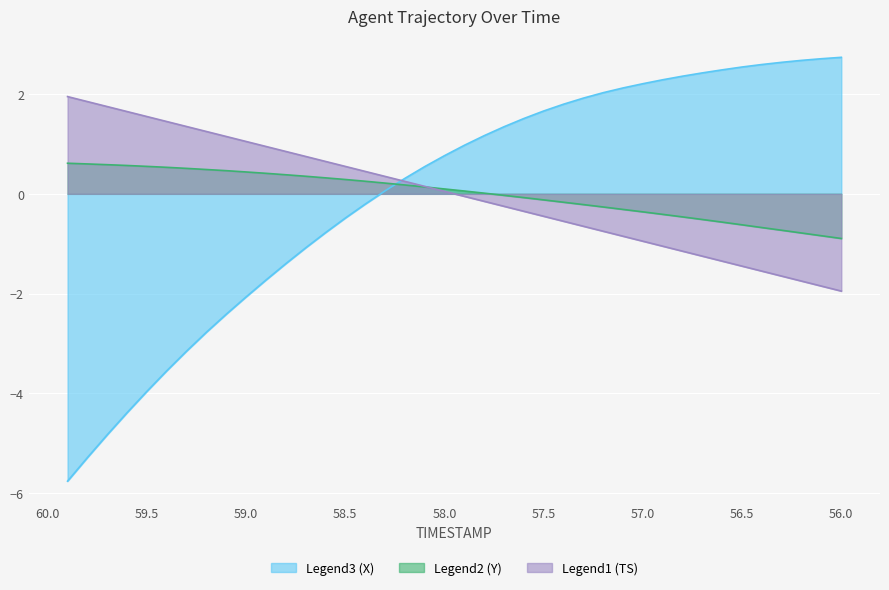

How many values in TIMESTAMP are above zero?

20